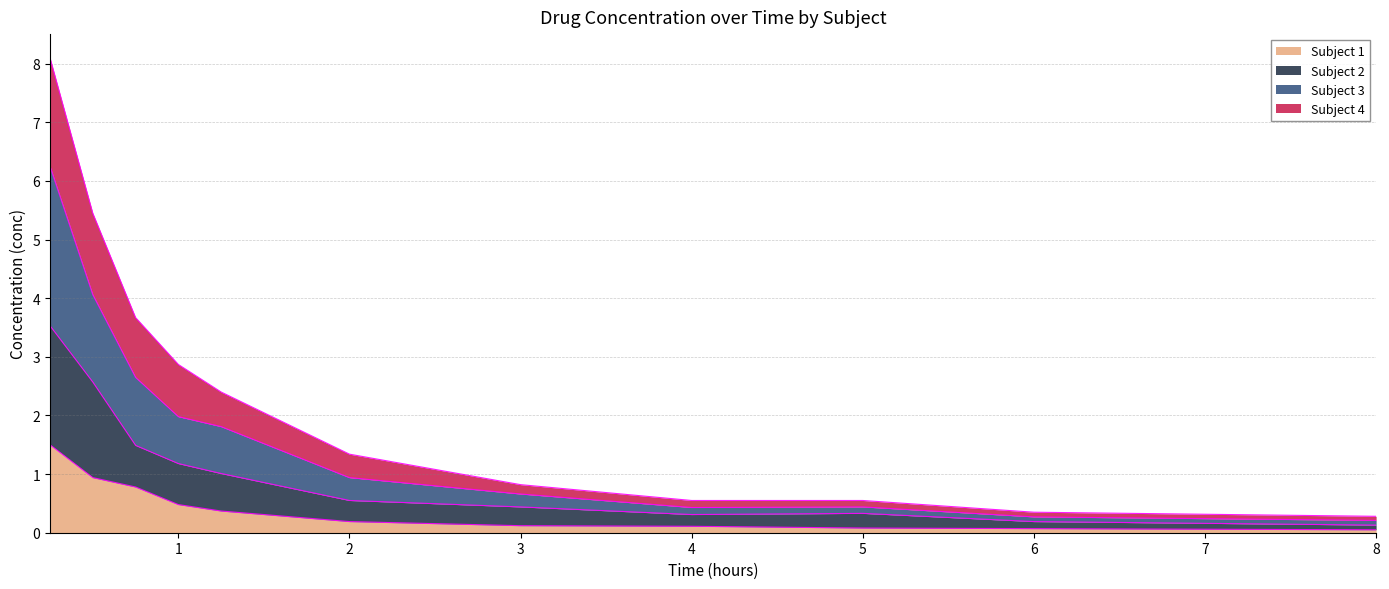

What is the maximum value for Subject 1?

1.5